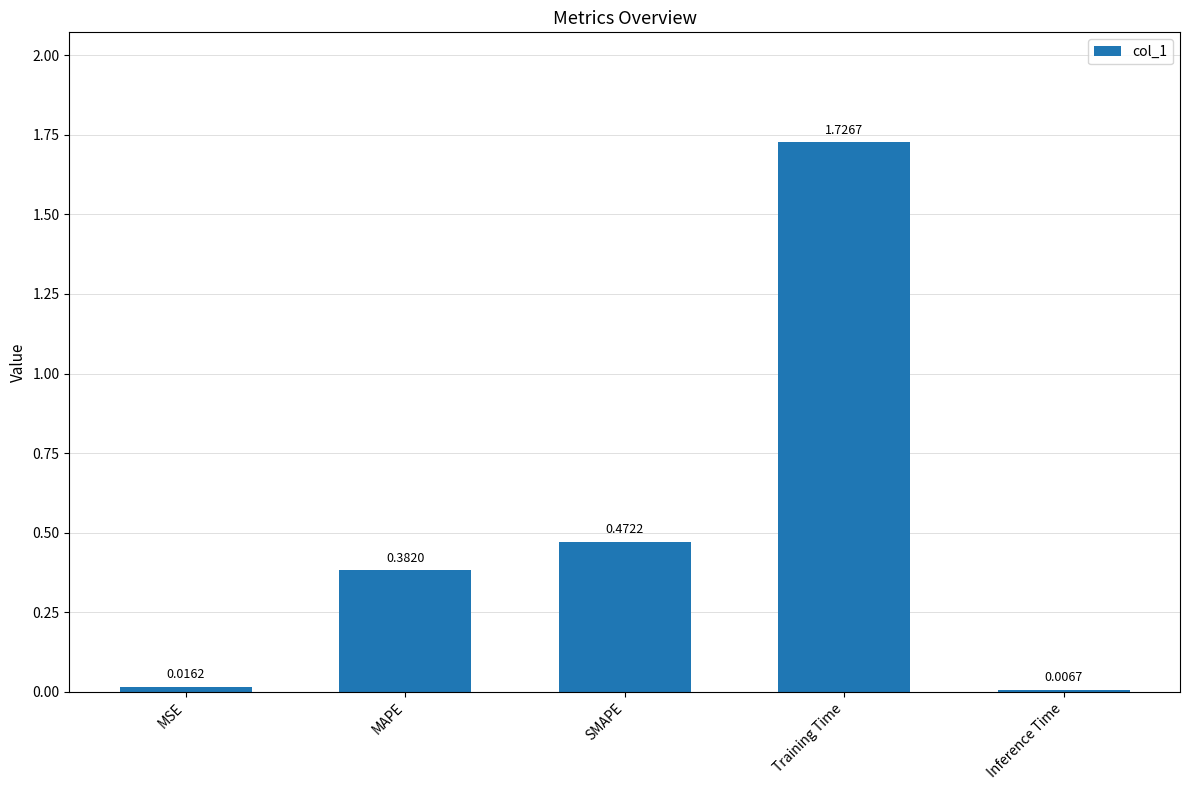

What is the sum of all values?

2.6